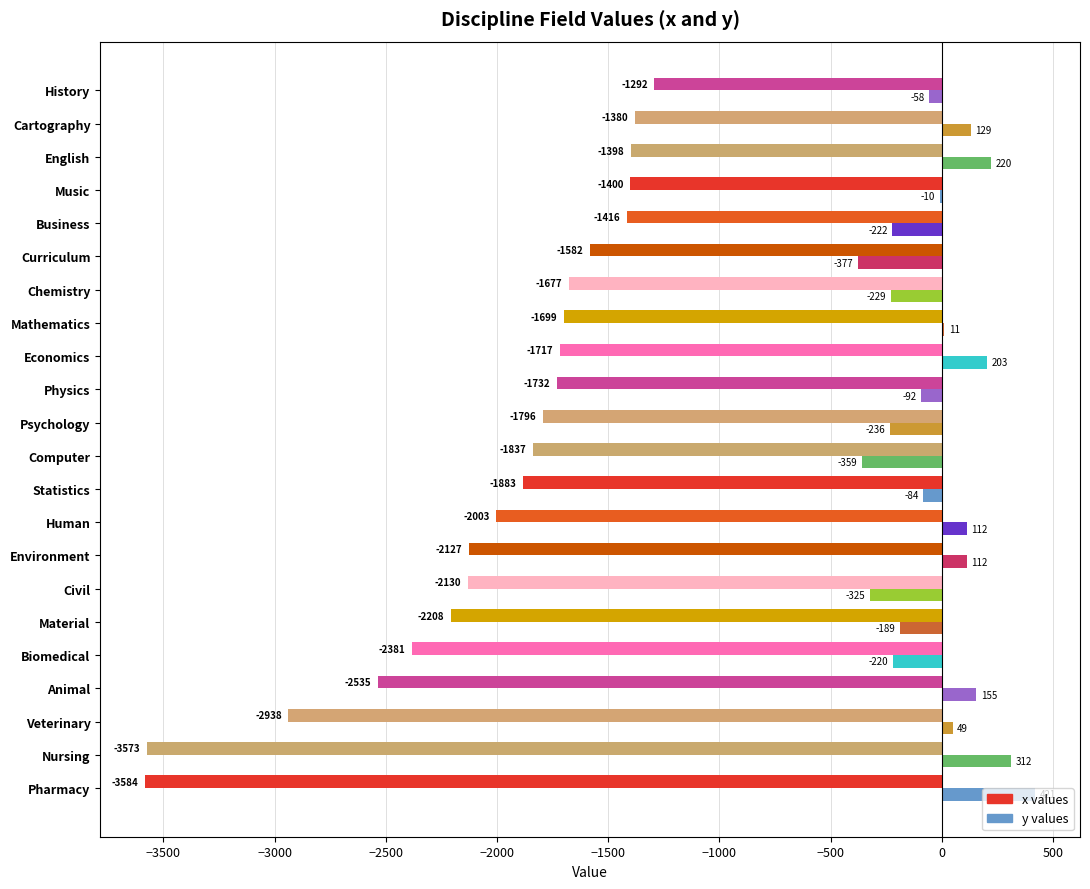

At which category is the sum across all series the highest?

English